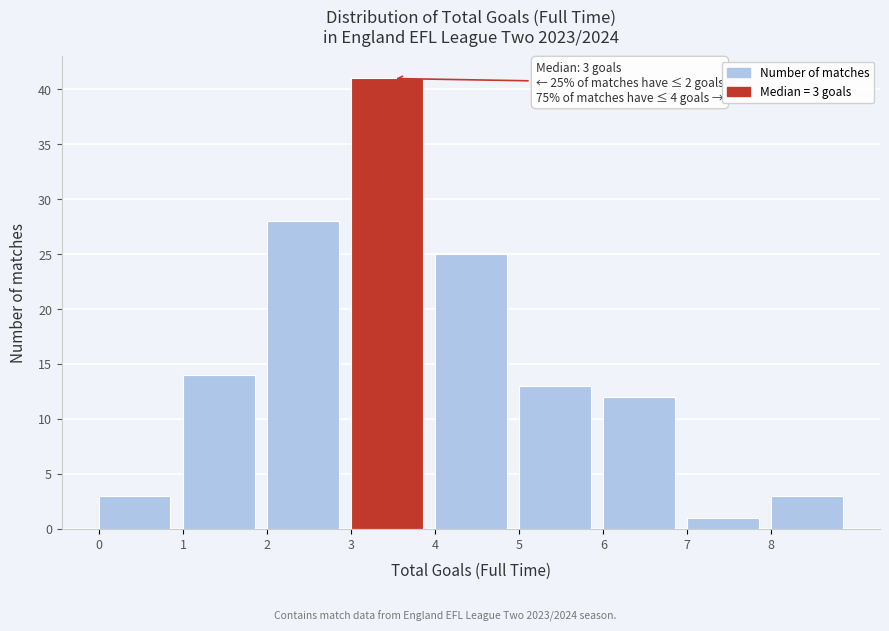

Which range on the x-axis has the tallest bar?

3 to 4